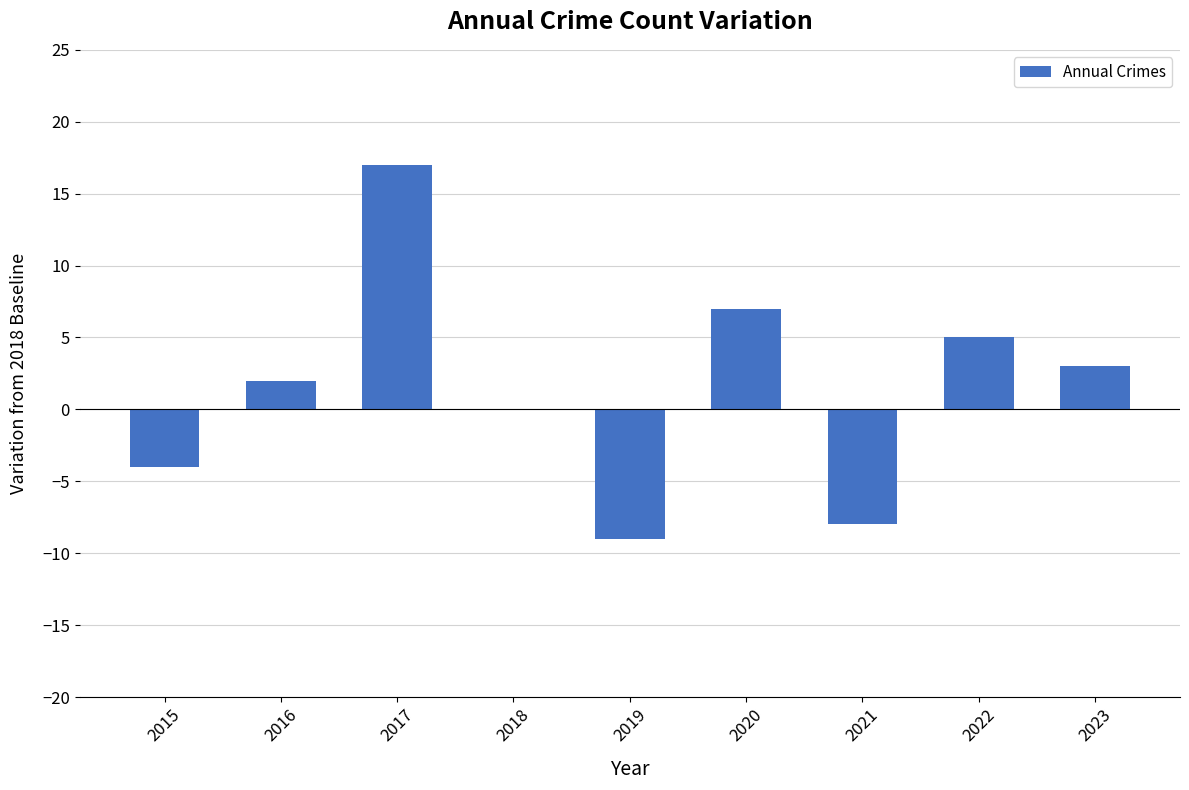

Are the bars horizontal?

No